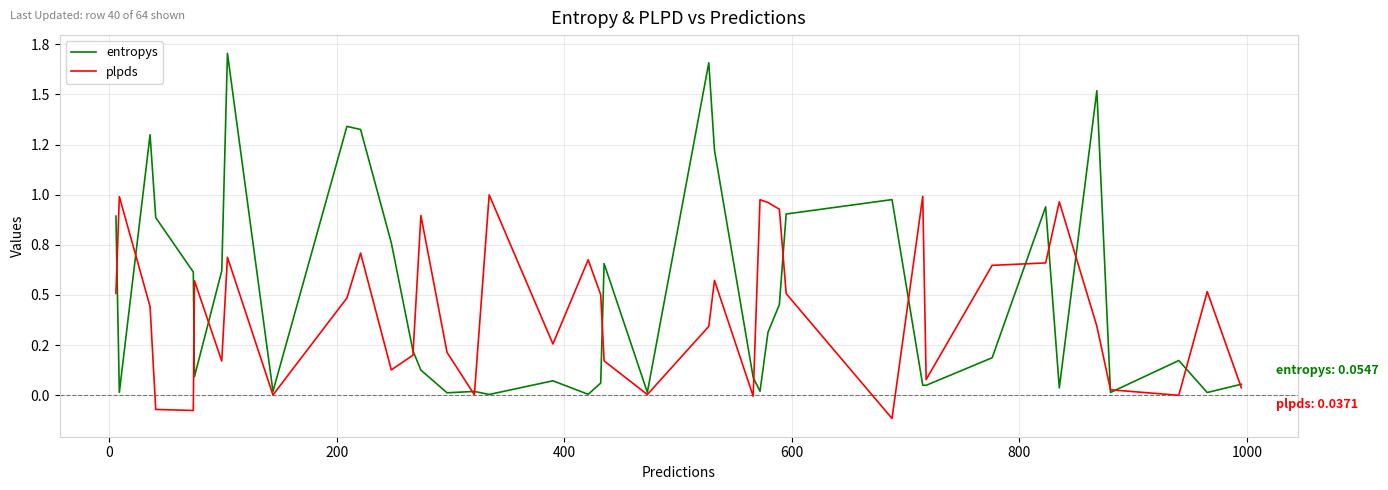

What are all the series names shown in the legend?

entropys, plpds